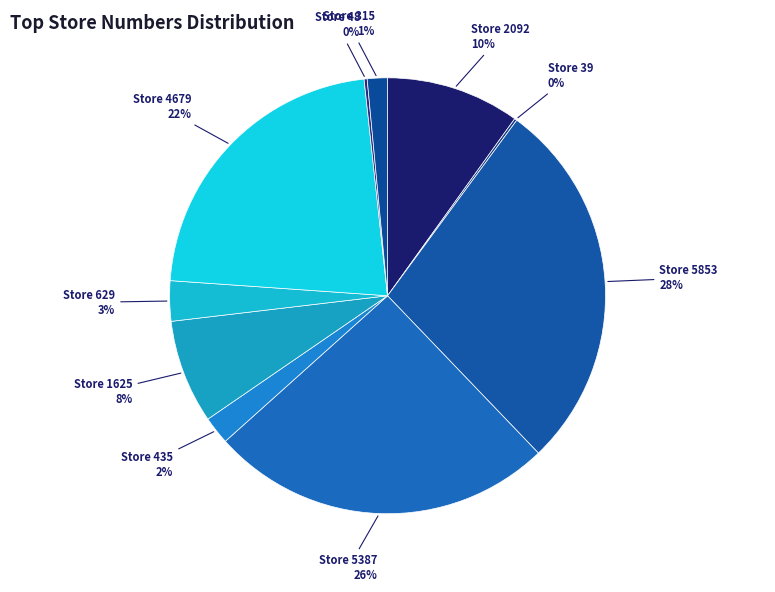

Is Store 1625 the majority of the pie?

No